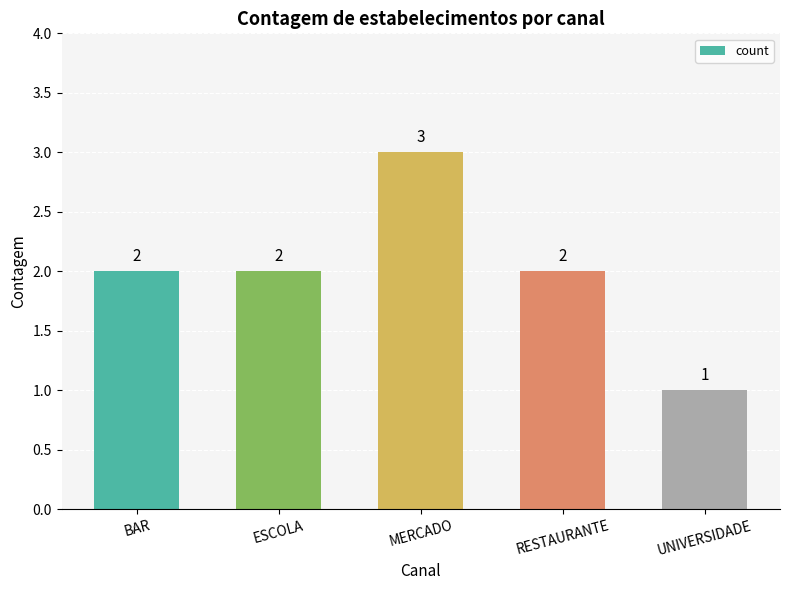

Reading left to right, what are all the values shown in this chart?

BAR=2	ESCOLA=2	MERCADO=3	RESTAURANTE=2	UNIVERSIDADE=1